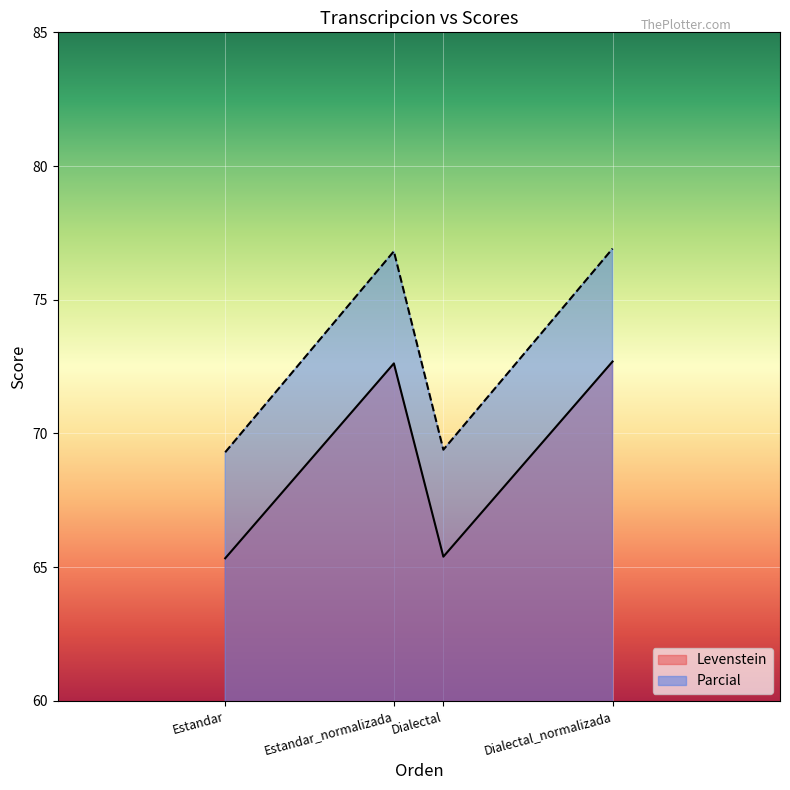

What is the sum of the Levenstein values at Estandar and Dialectal_normalizada?

138.0